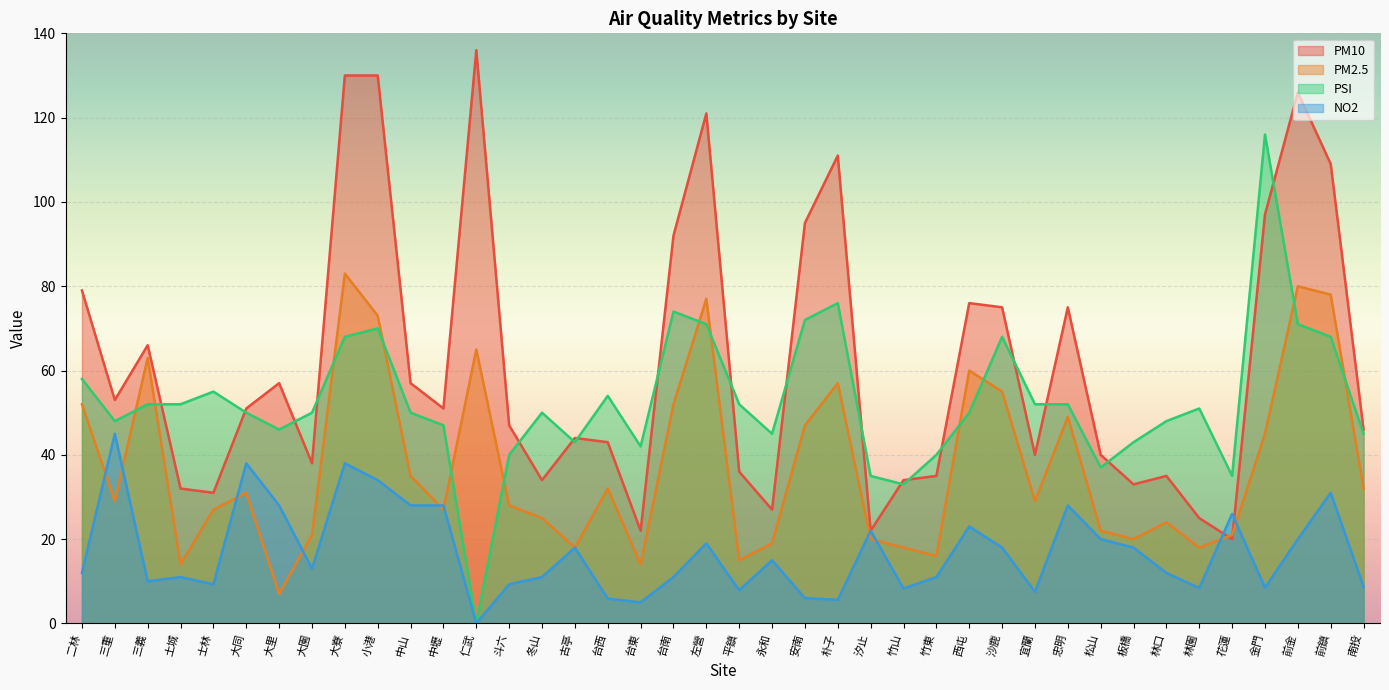

Rank the series by their maximum value, from lowest to highest.

NO2, PM2.5, PSI, PM10